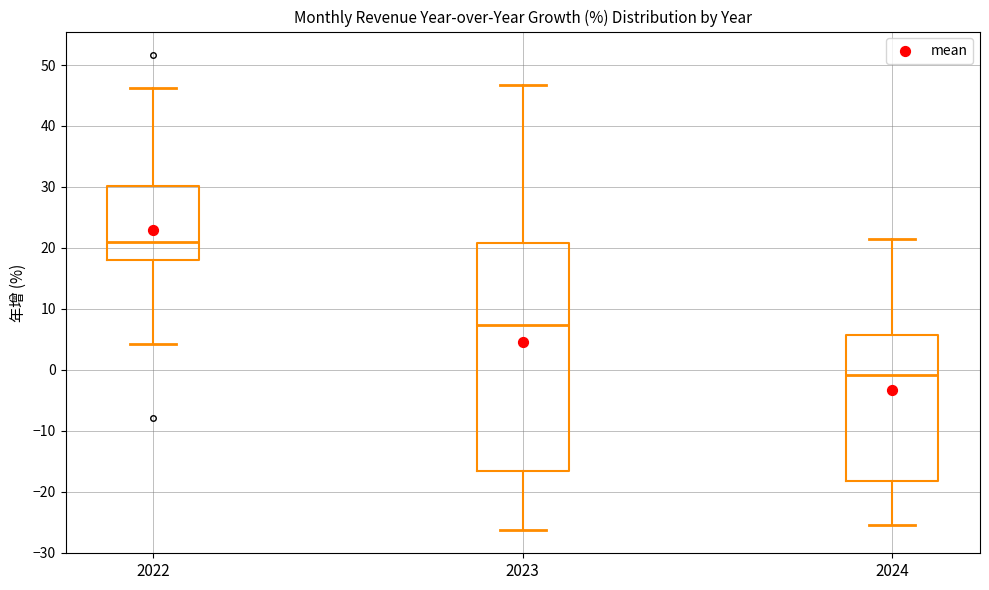

Which box's median line is the highest?

2022